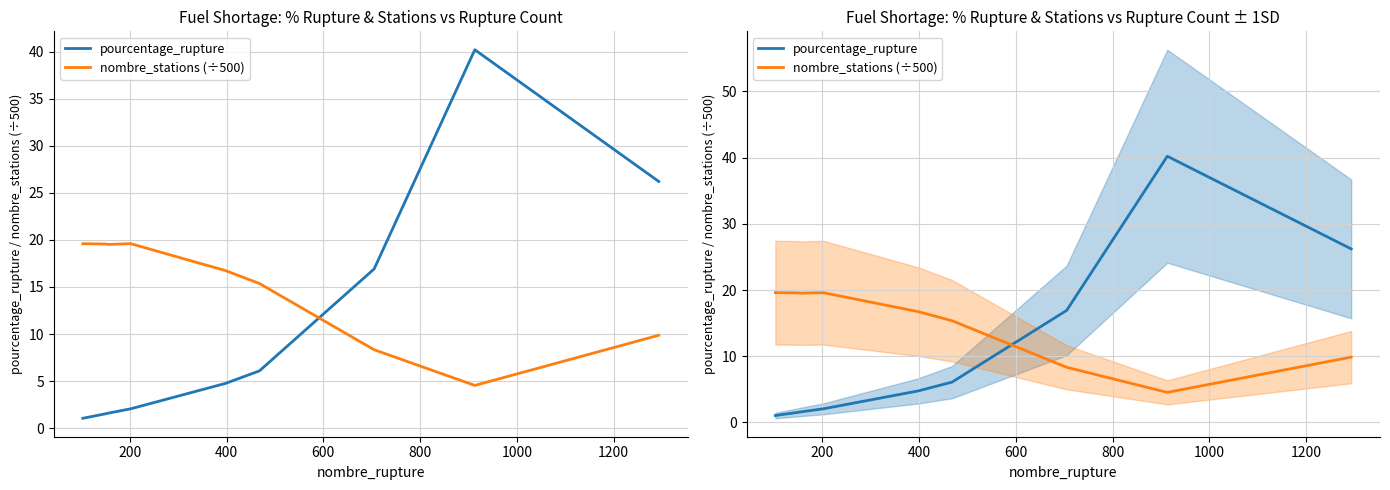

How many data points does each series have?

9